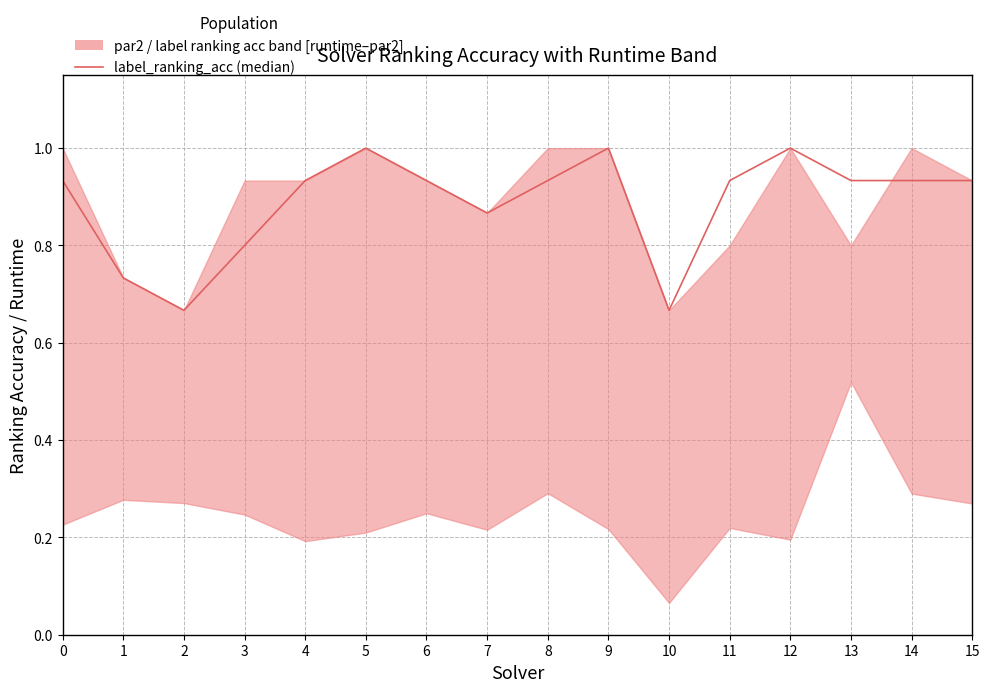

How many points are higher than both their immediate neighbors (excluding endpoints)?

3